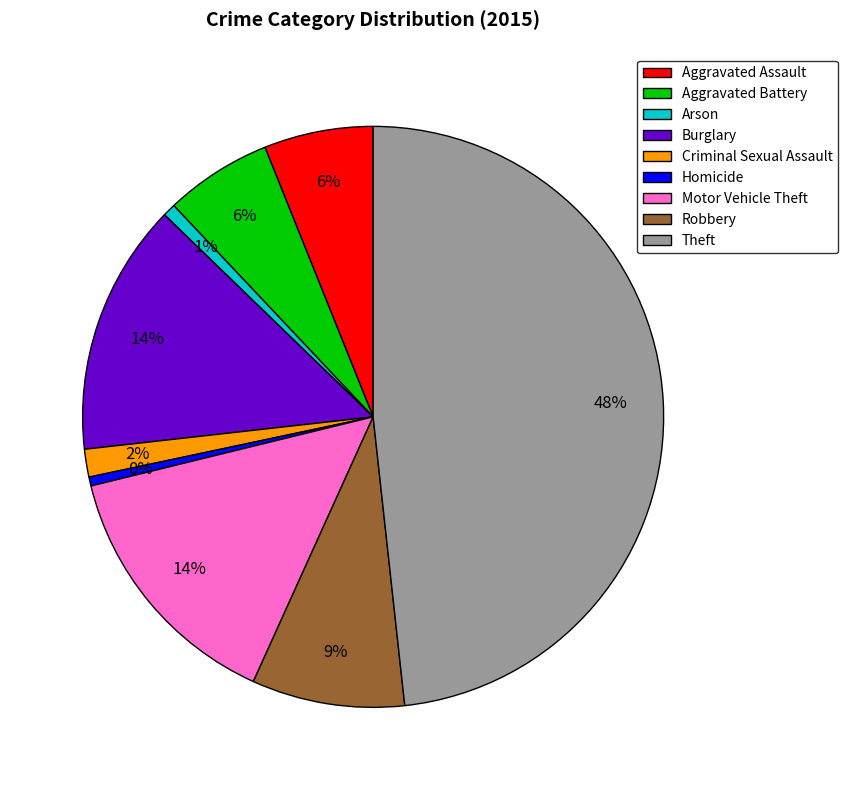

To the nearest percent, what is the average slice percentage?

11%